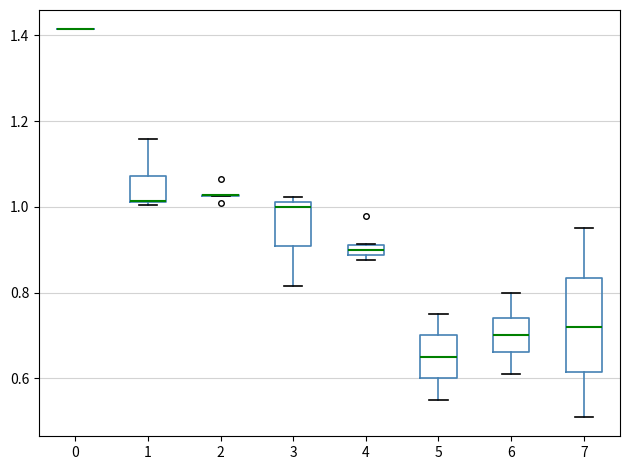

Where does the median line of the box at x = 4 sit on the y-axis? The values are not printed on the chart, so give them approximately, as read against the axis.

0.90